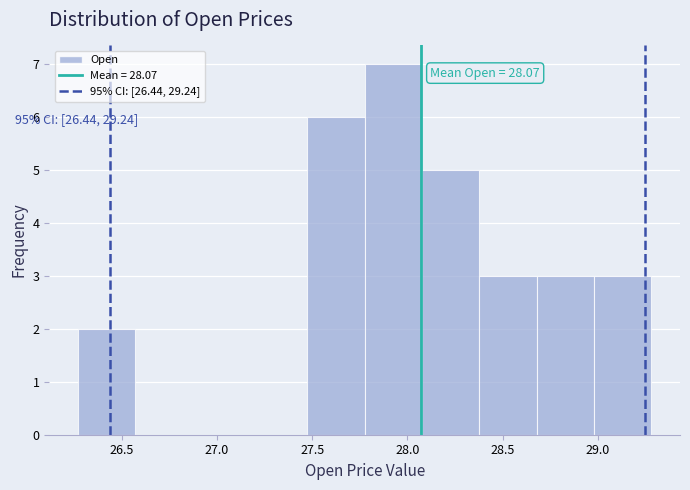

Over which range of the x-axis is the bar tallest?

27.80 to 28.10